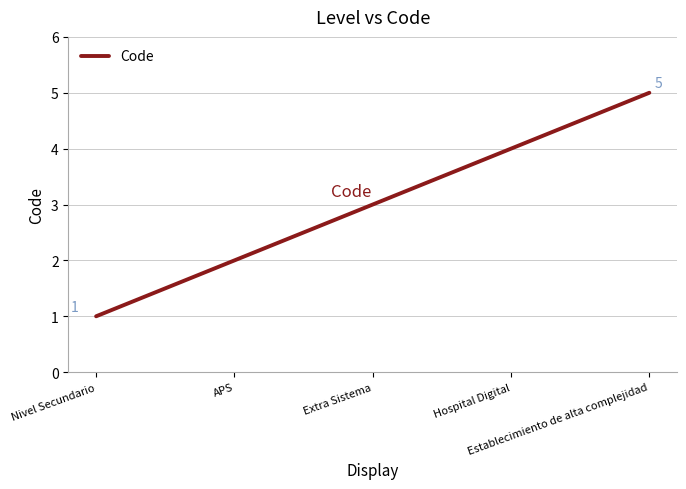

At which category does the chart reach its peak across all series?

Establecimiento de alta complejidad